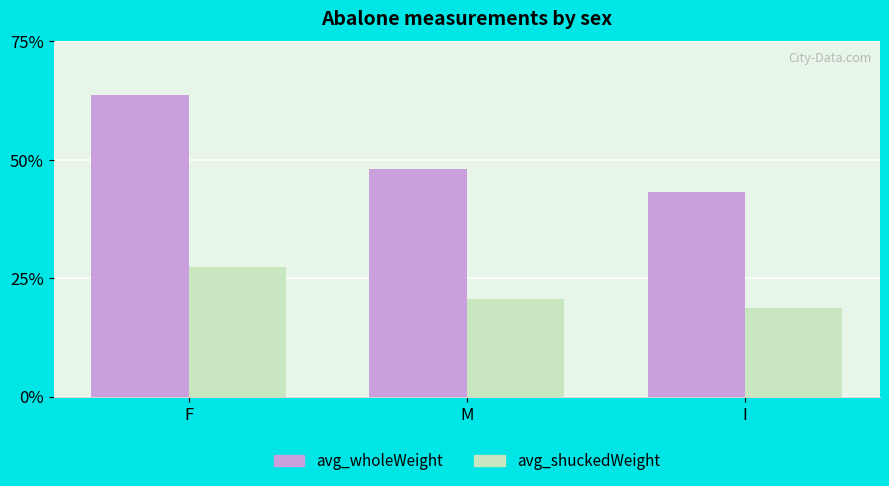

What is the difference between the maximum and minimum values in the avg_shuckedWeight series?

0.1